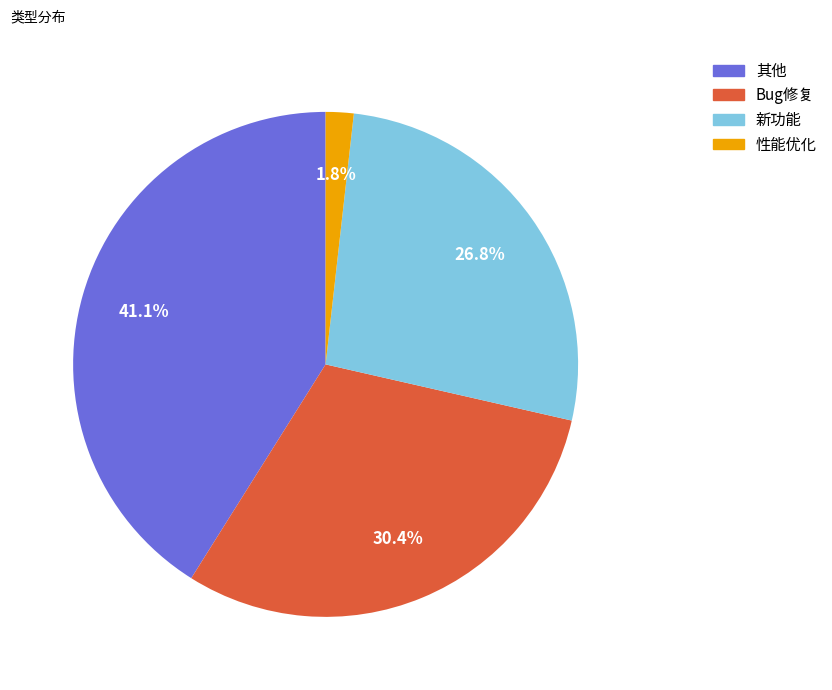

True or false: Bug修复 accounts for 25% of the total.

False